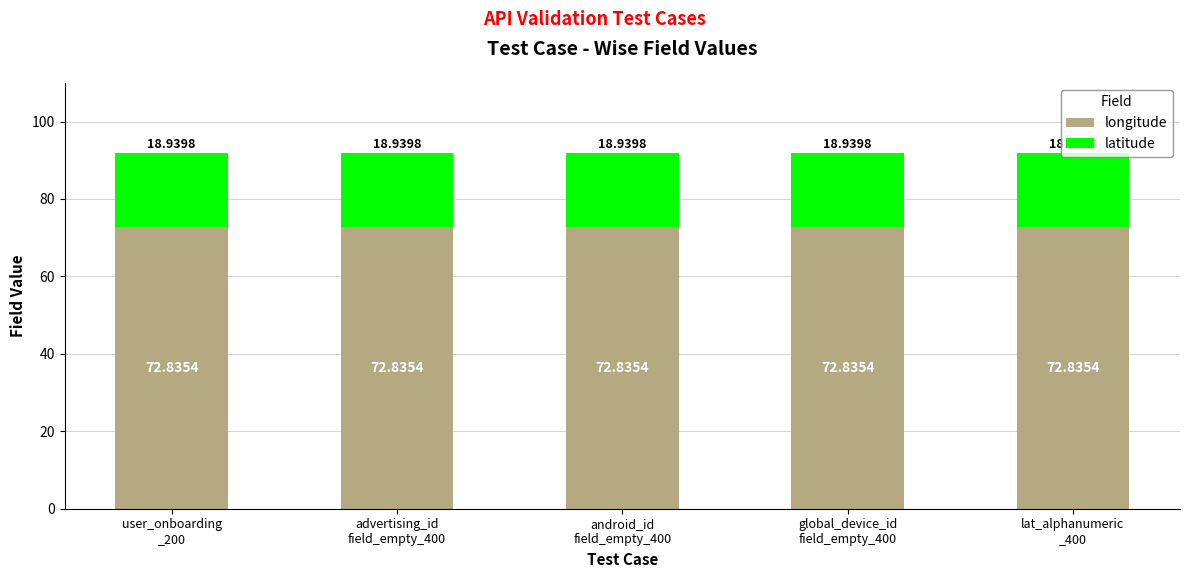

What is the sum of all longitude values?

364.2